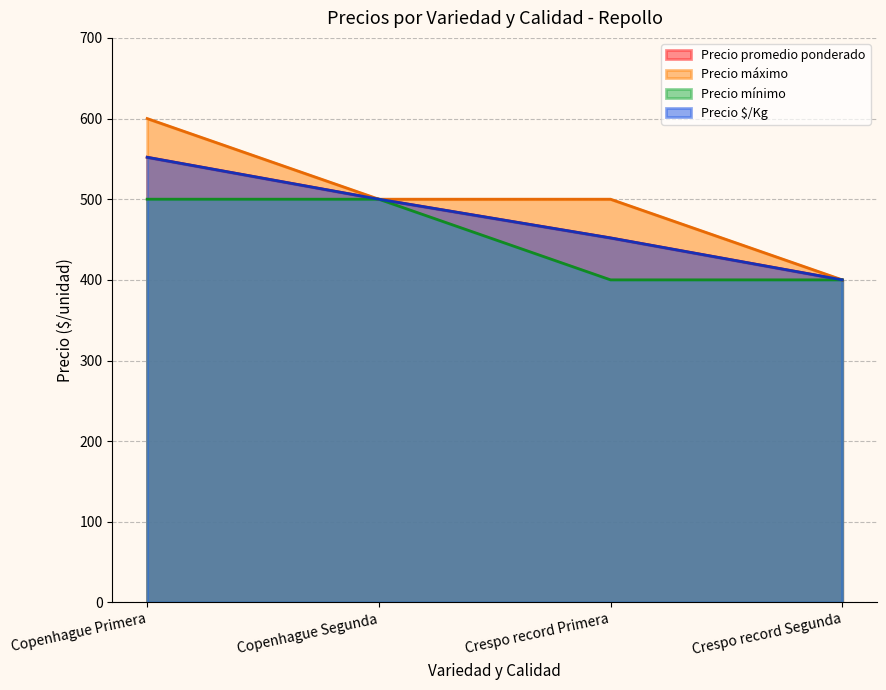

True or false: Precio mínimo has a value of 500 at Copenhague Segunda.

True